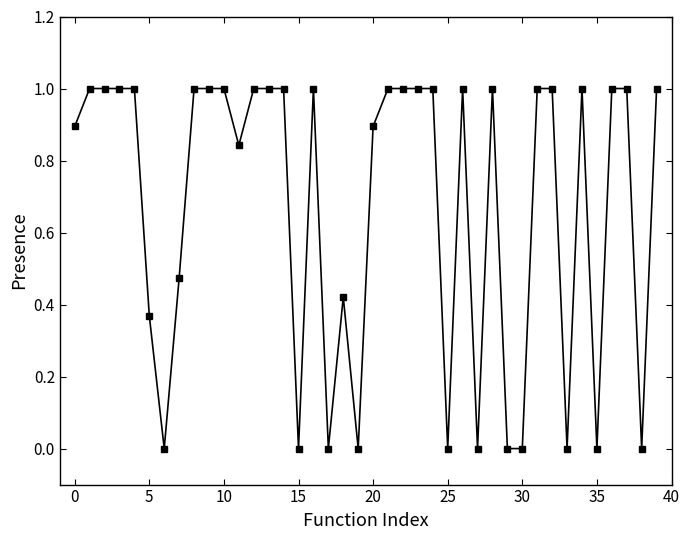

What is the maximum value shown in the chart?

1.0